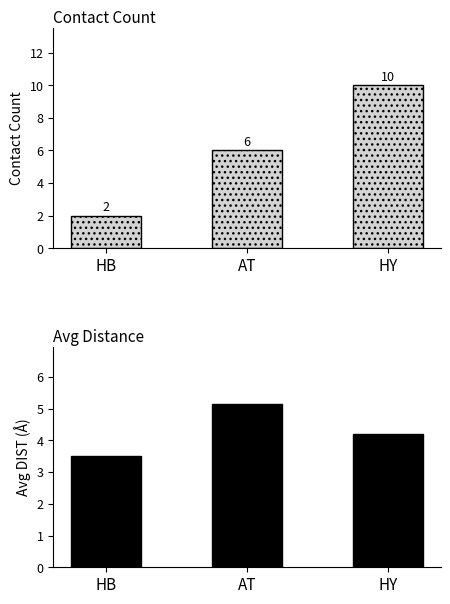

Rank the series by their maximum value, from highest to lowest.

Count, Avg Distance